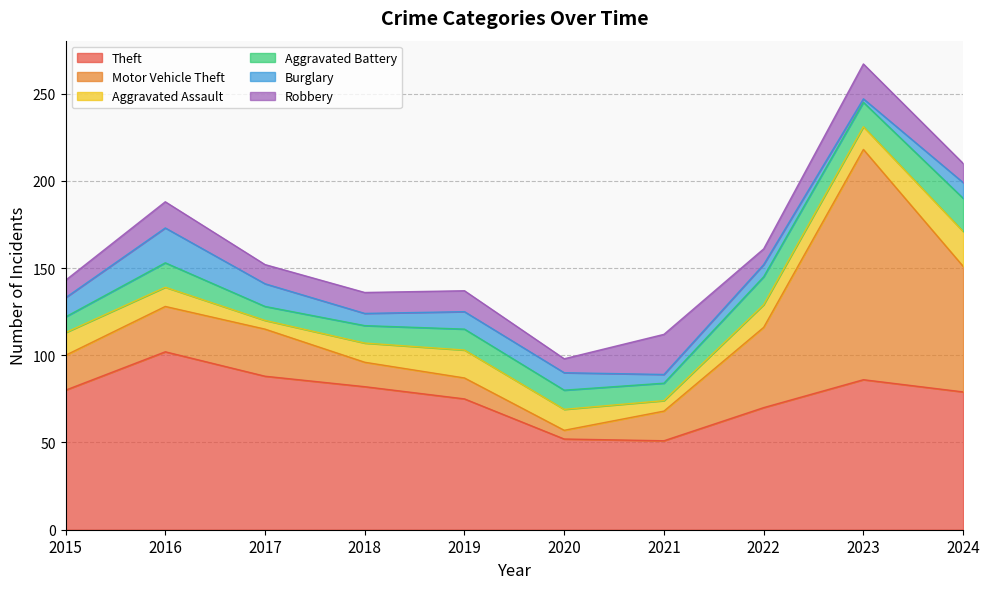

How many interior local peaks does the Aggravated Assault series have?

1